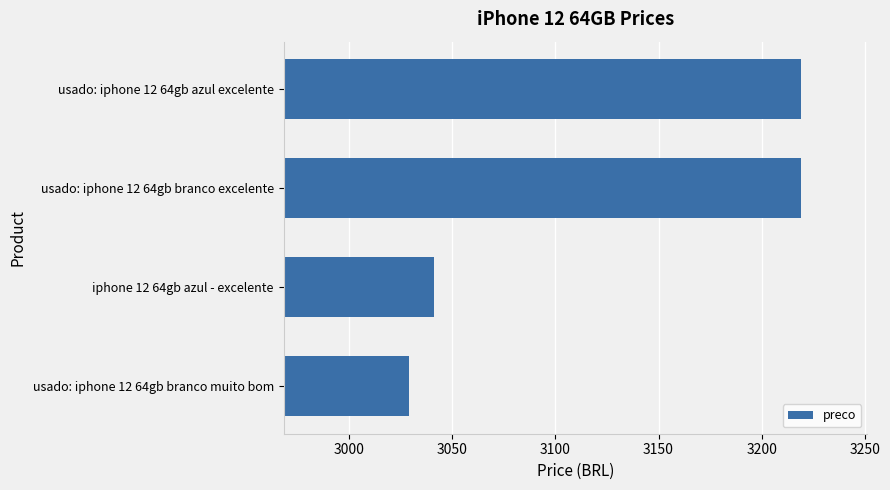

Reading top to bottom, what are all the values shown in this chart?

usado: iphone 12 64gb azul excelente=3219.0	usado: iphone 12 64gb branco excelente=3219.0	iphone 12 64gb azul - excelente=3041.1	usado: iphone 12 64gb branco muito bom=3029.0